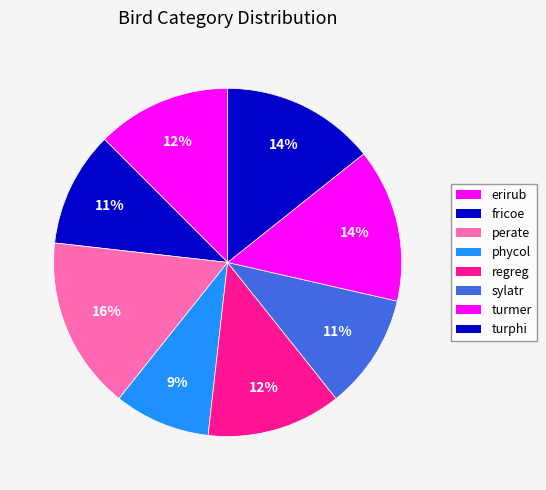

How many segments does this pie chart have?

8